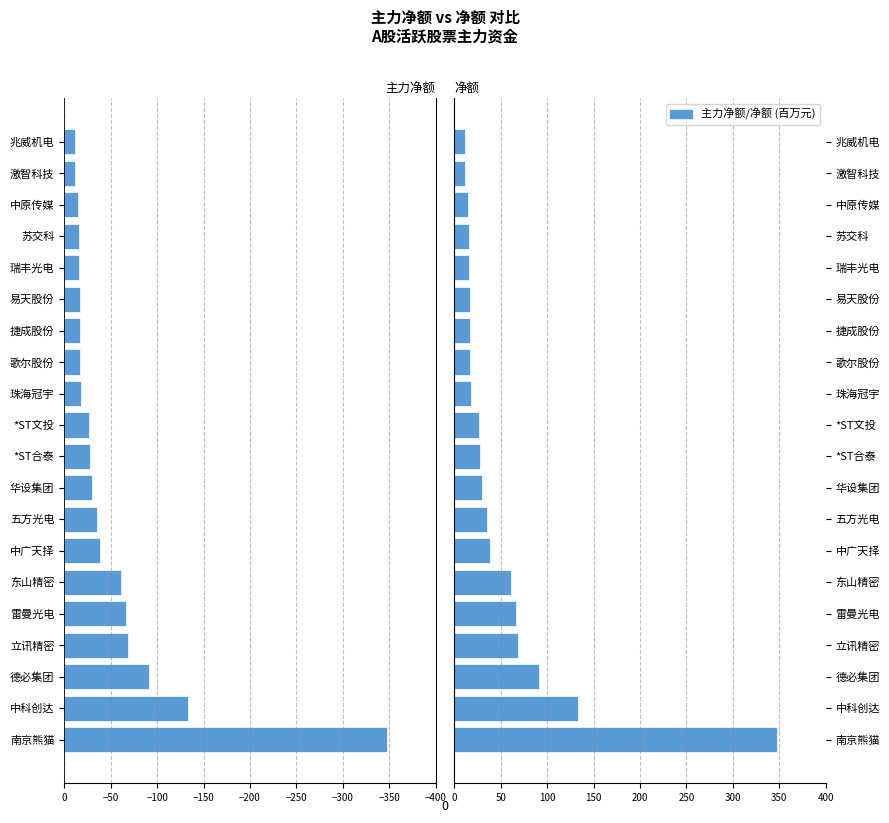

What position from the right is 东山精密?

15